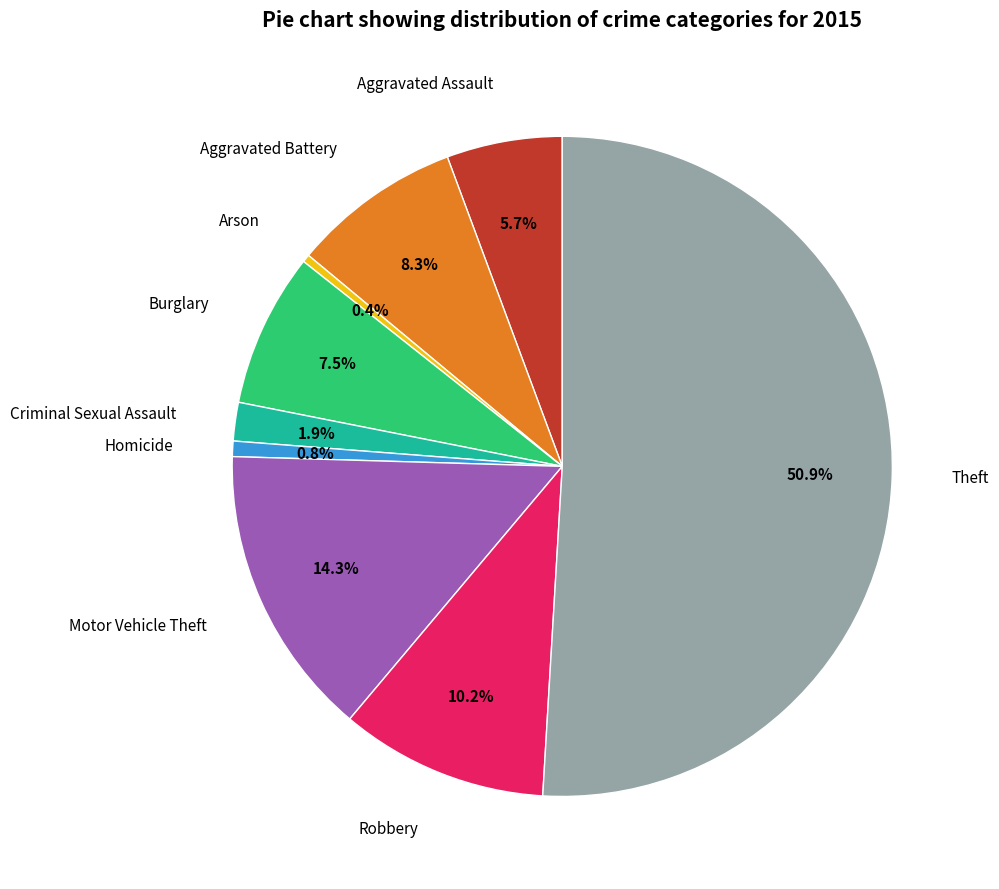

Between Burglary and Robbery, which is larger?

Robbery